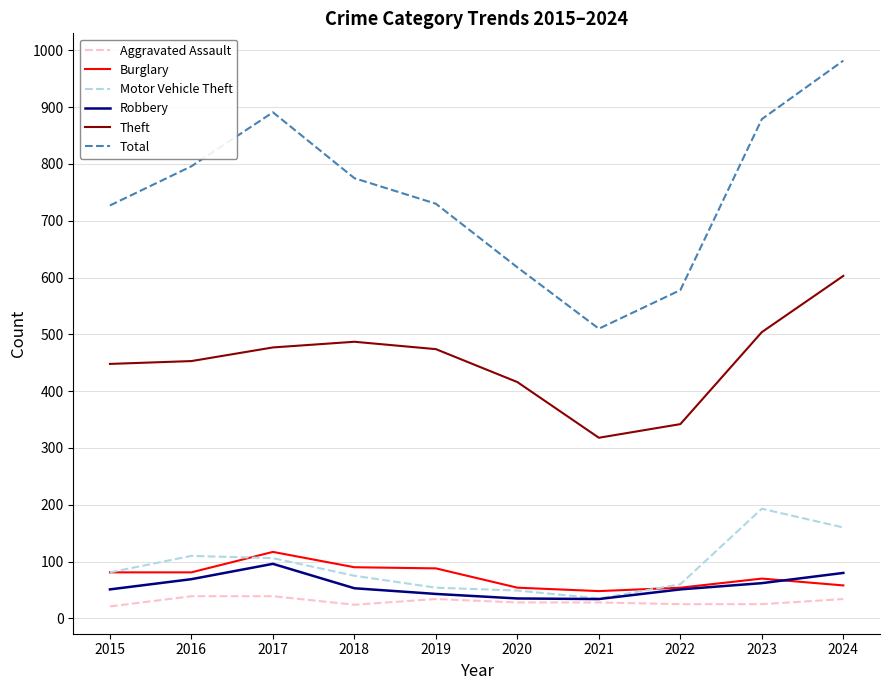

What is the greatest value displayed?

982